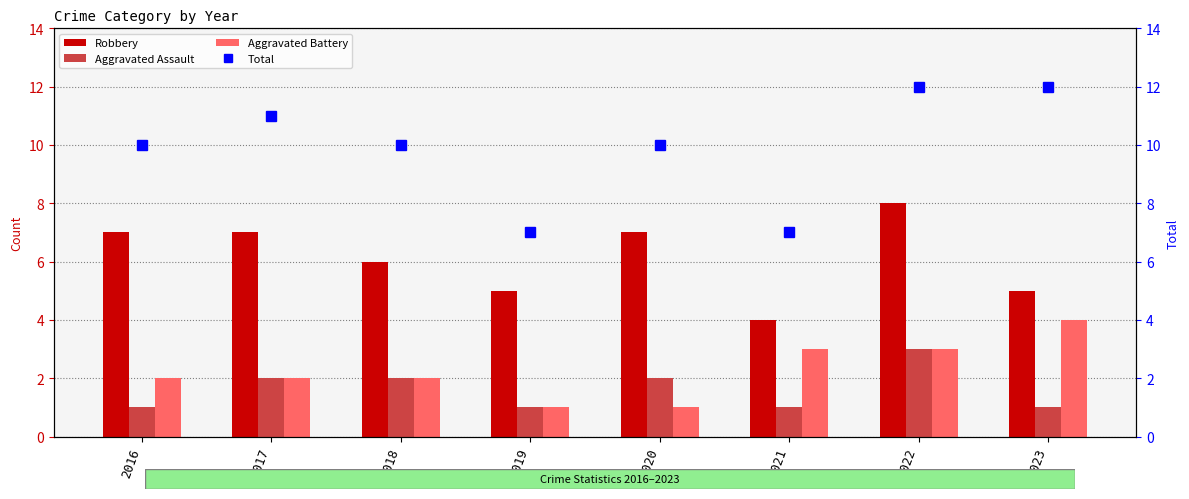

How many data points in Aggravated Battery are above 2?

3